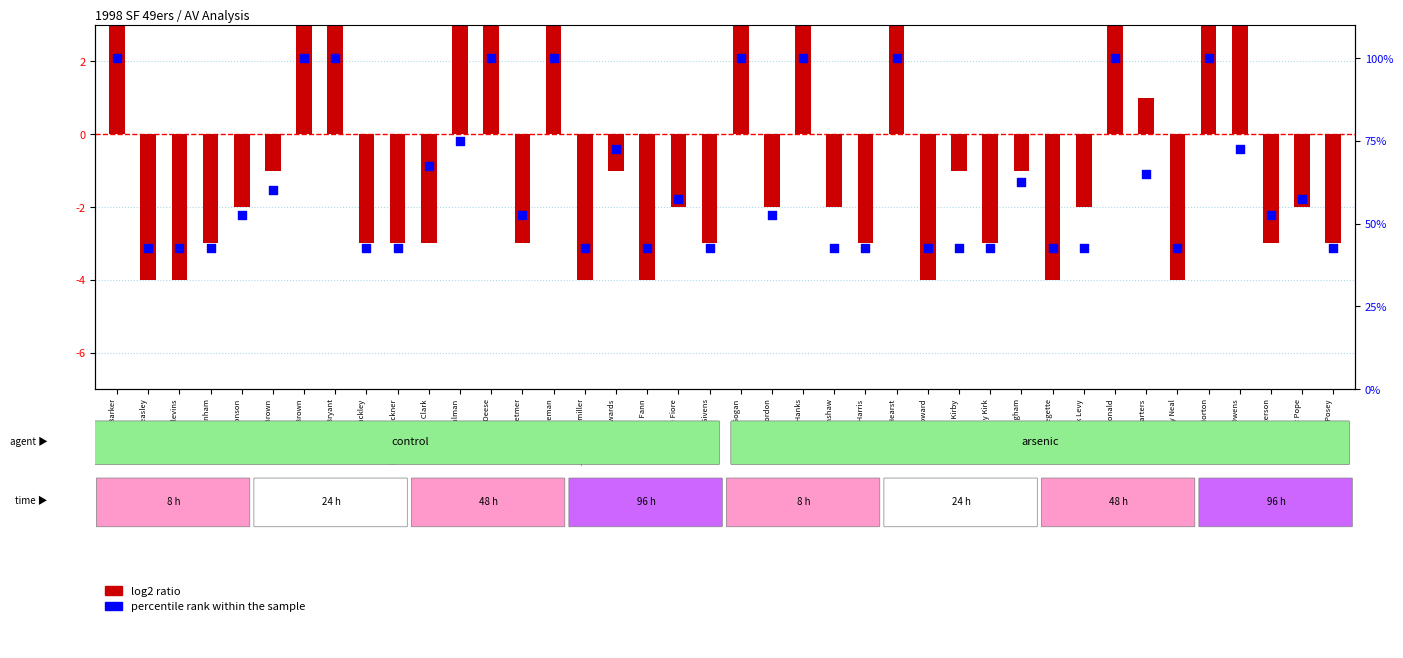

Which series contains the highest Y value?

percentile rank within the sample